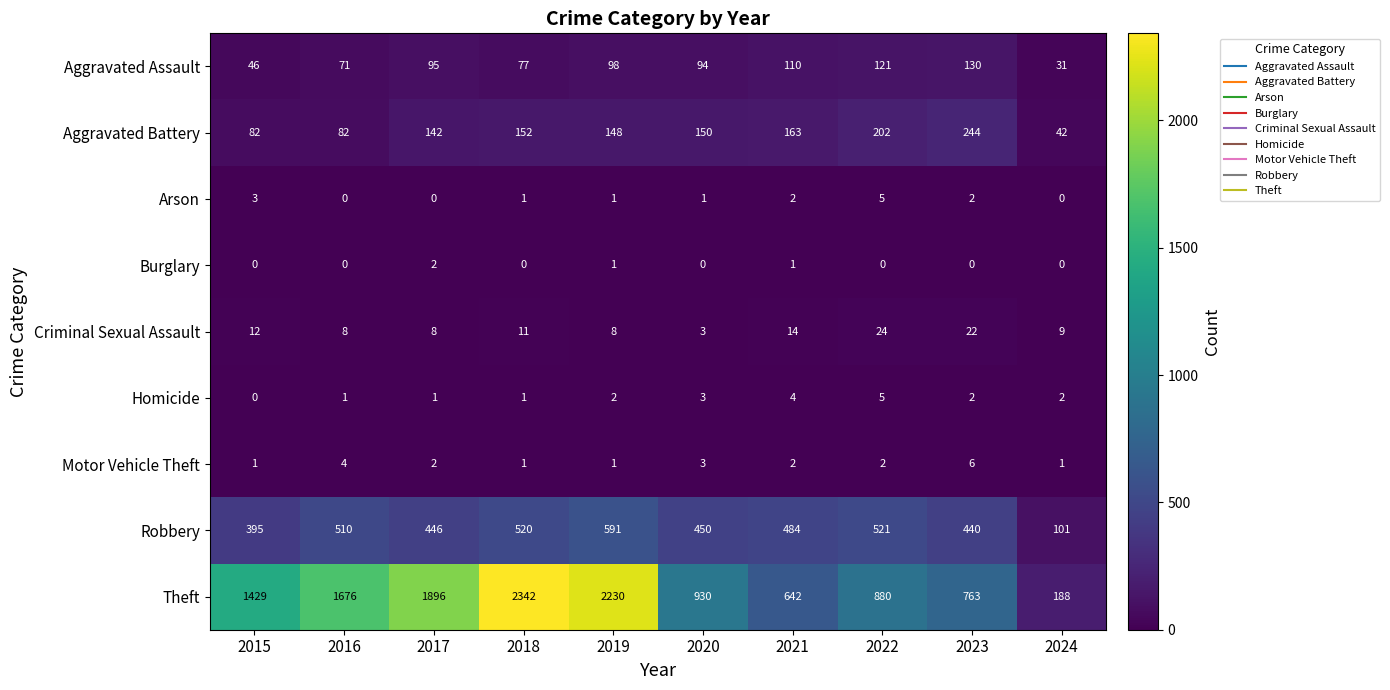

What is the sum of all Arson values?

15